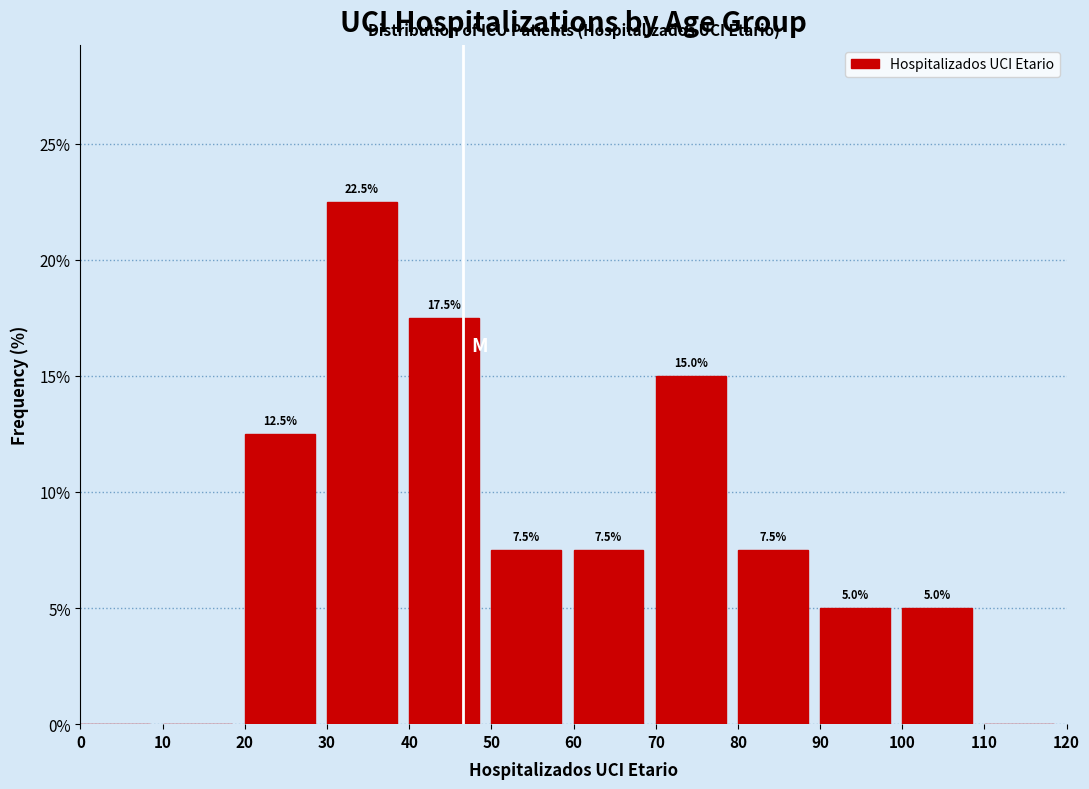

Which range on the x-axis has the tallest bar?

30 to 40